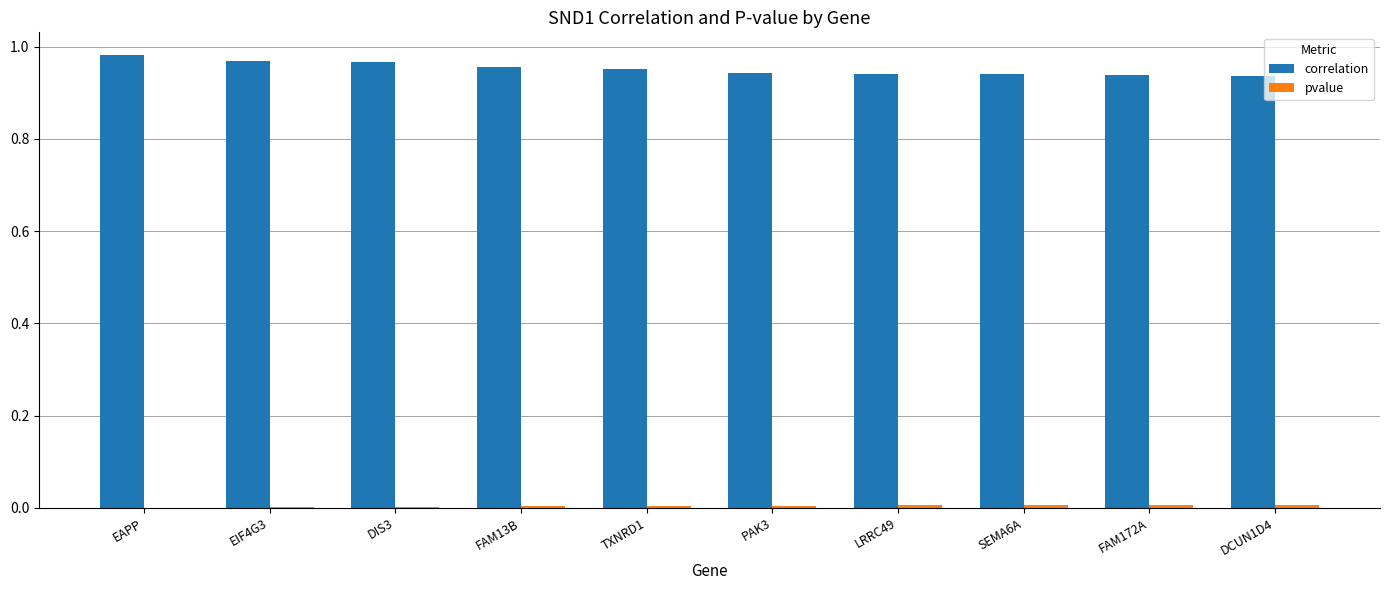

Are the bars grouped side by side (vs. stacked)?

Yes